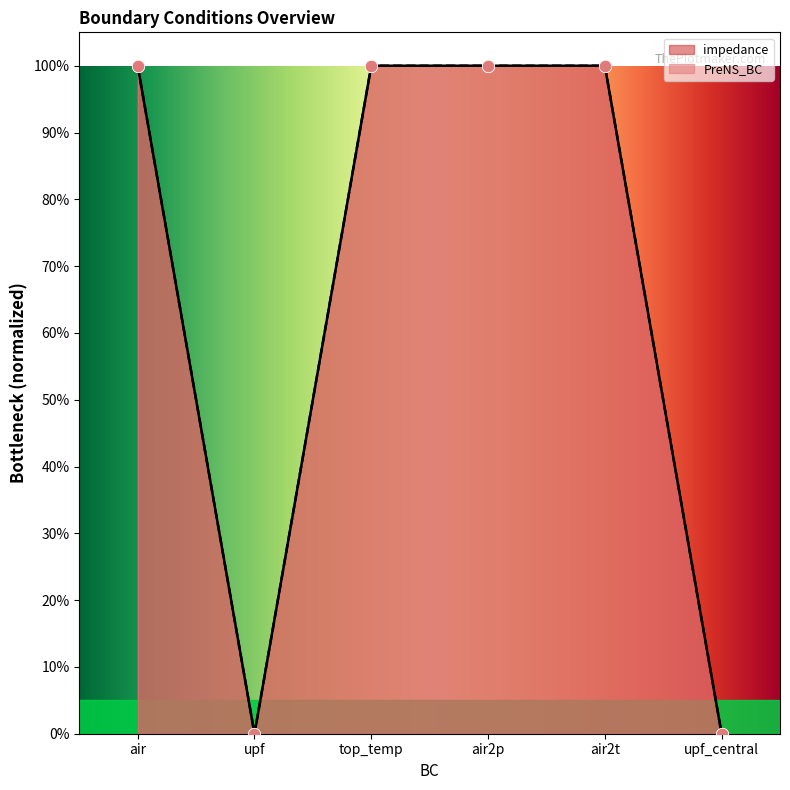

At how many categories does at least one series exceed 0?

4